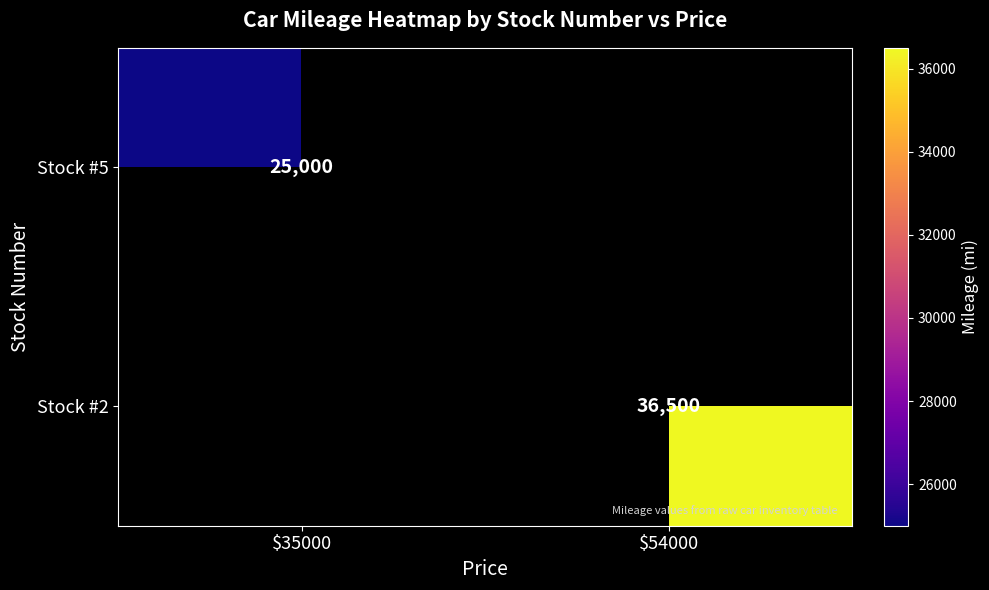

Is it true that Stock #5 equals 38572 at $35000?

False